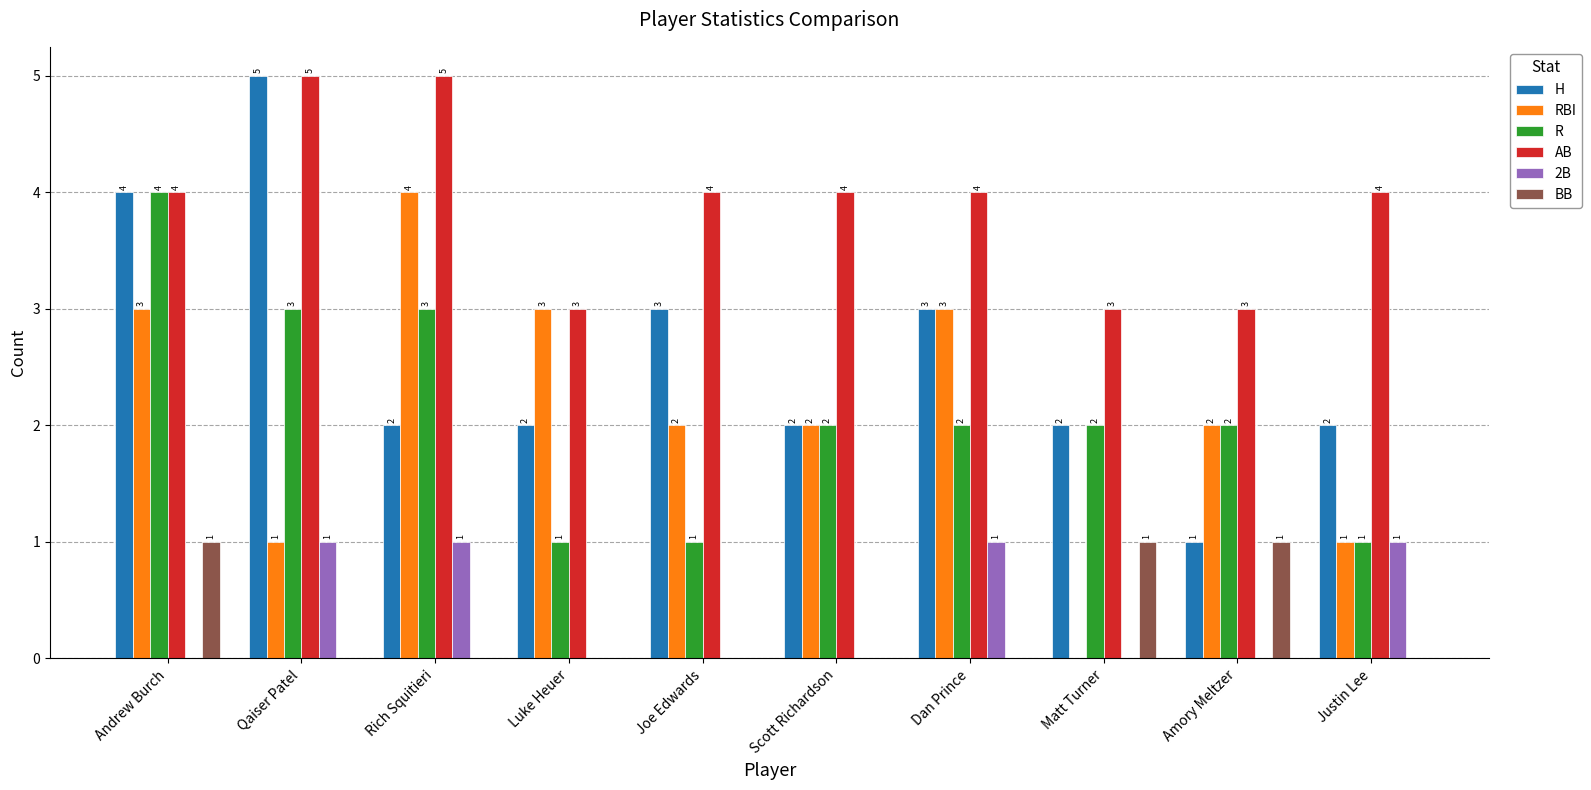

Which category has the highest value in the R series?

Andrew Burch